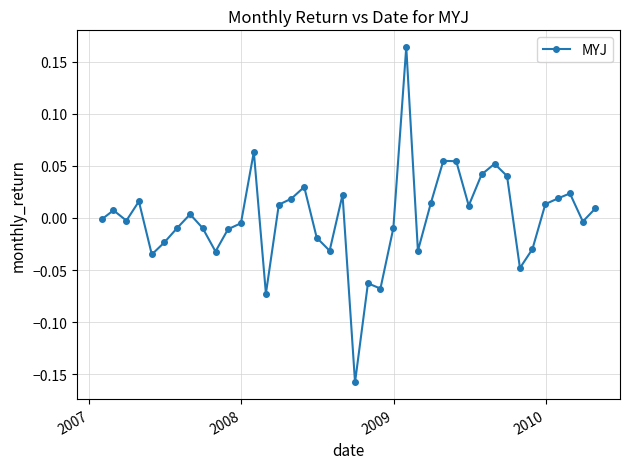

True or false: there are more than 2 points higher than both neighbors.

True